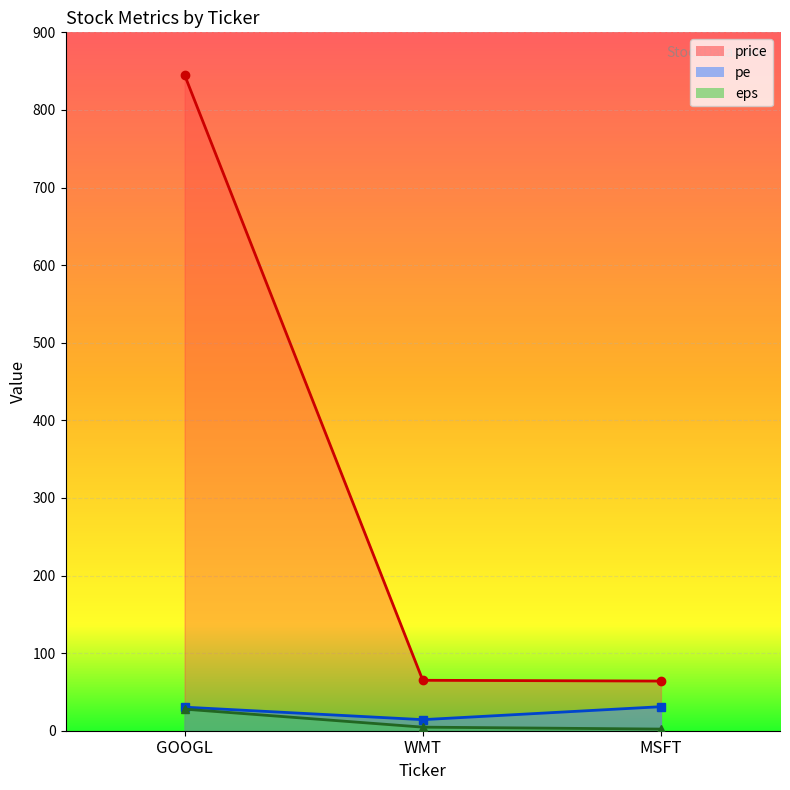

What is the highest value of the pe series?

31.0